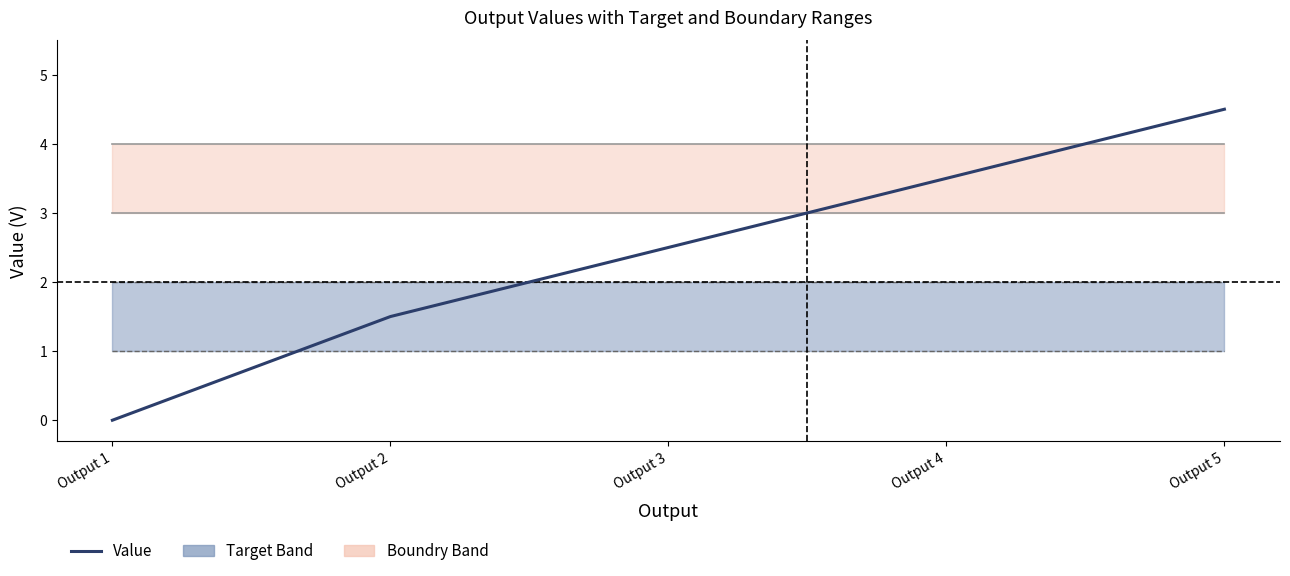

Which series has the largest total across all categories?

Boundry_High